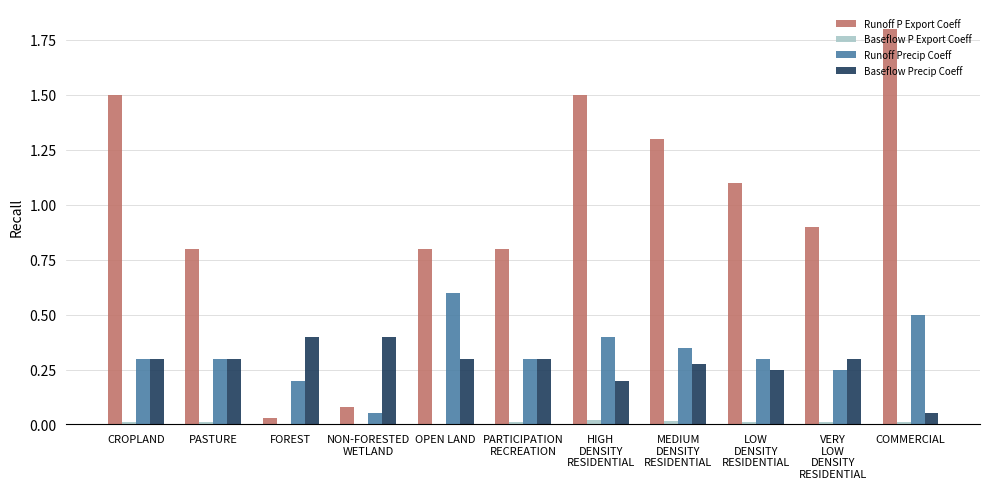

True or false: Runoff P Export Coeff has a value of 1.2 at OPEN LAND.

False